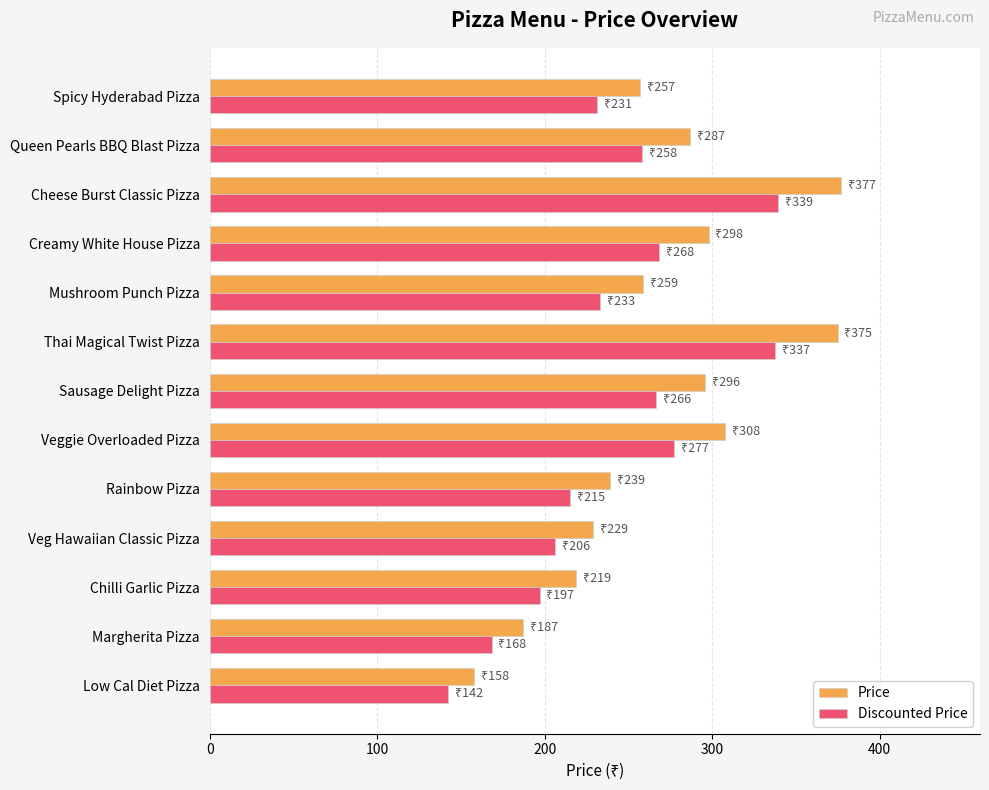

Which series has the largest range (max minus min)?

Price